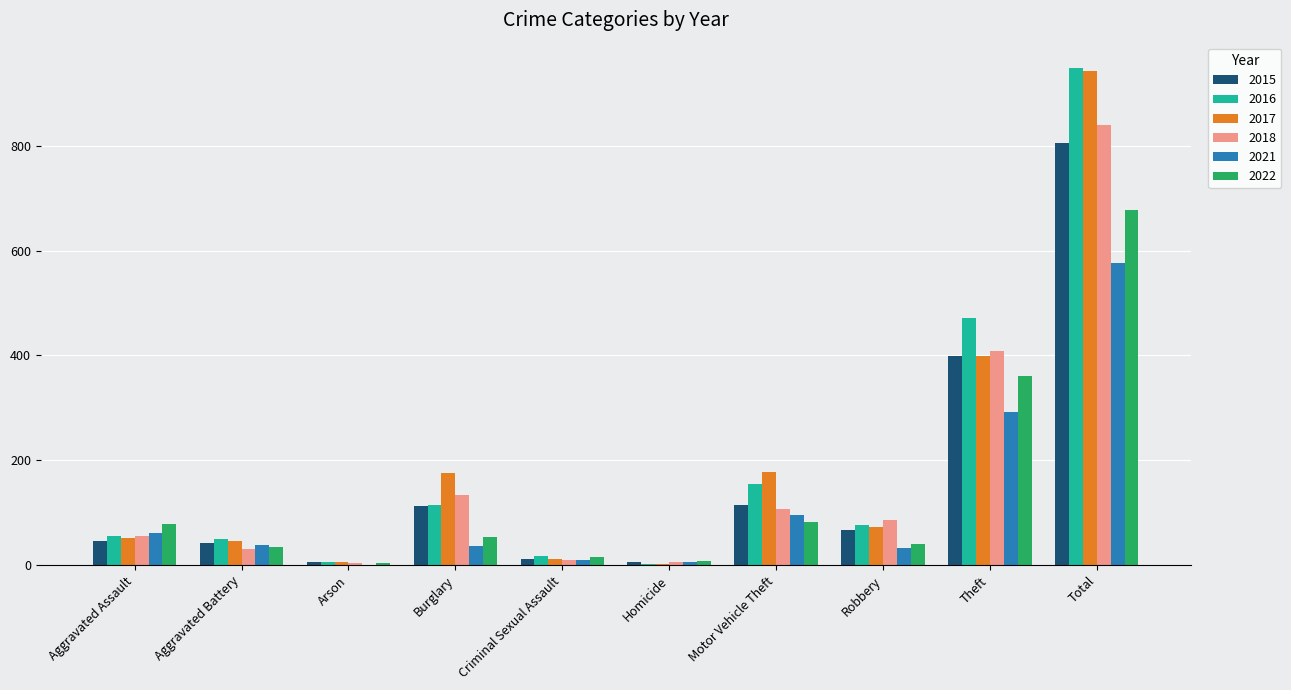

What is the sum of the 2015 values at Robbery and Total?

873